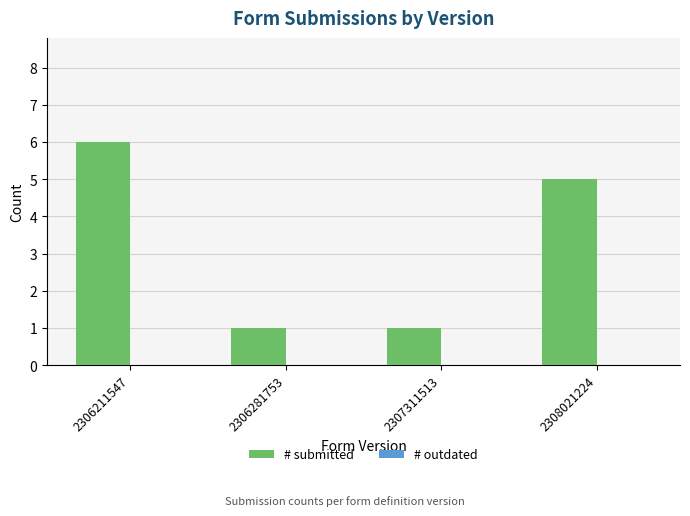

Is it true that the value at 2308021224 is 8?

False